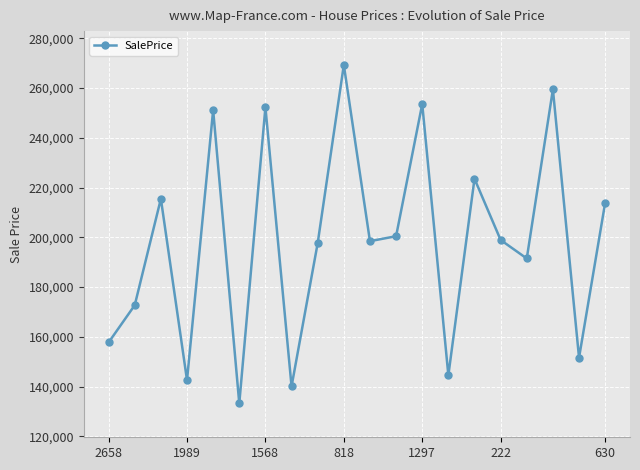

What is the average value?

198395.0